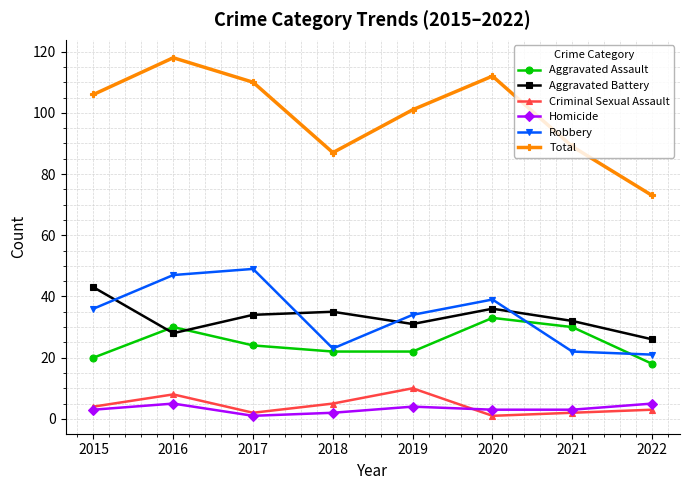

At how many categories does at least one series exceed 83?

7